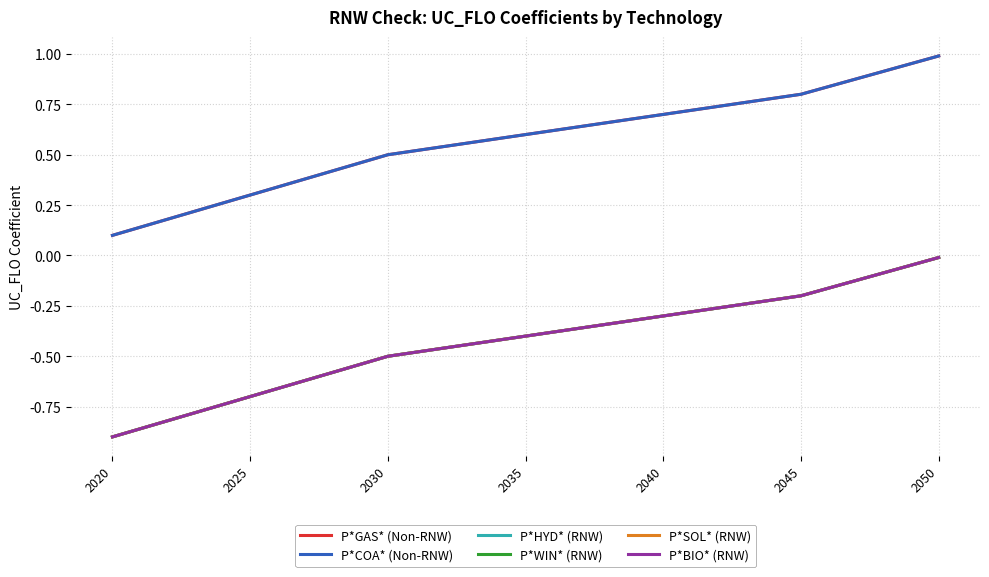

True or false: P*GAS* (Non-RNW) and P*HYD* (RNW) intersect in this chart.

False